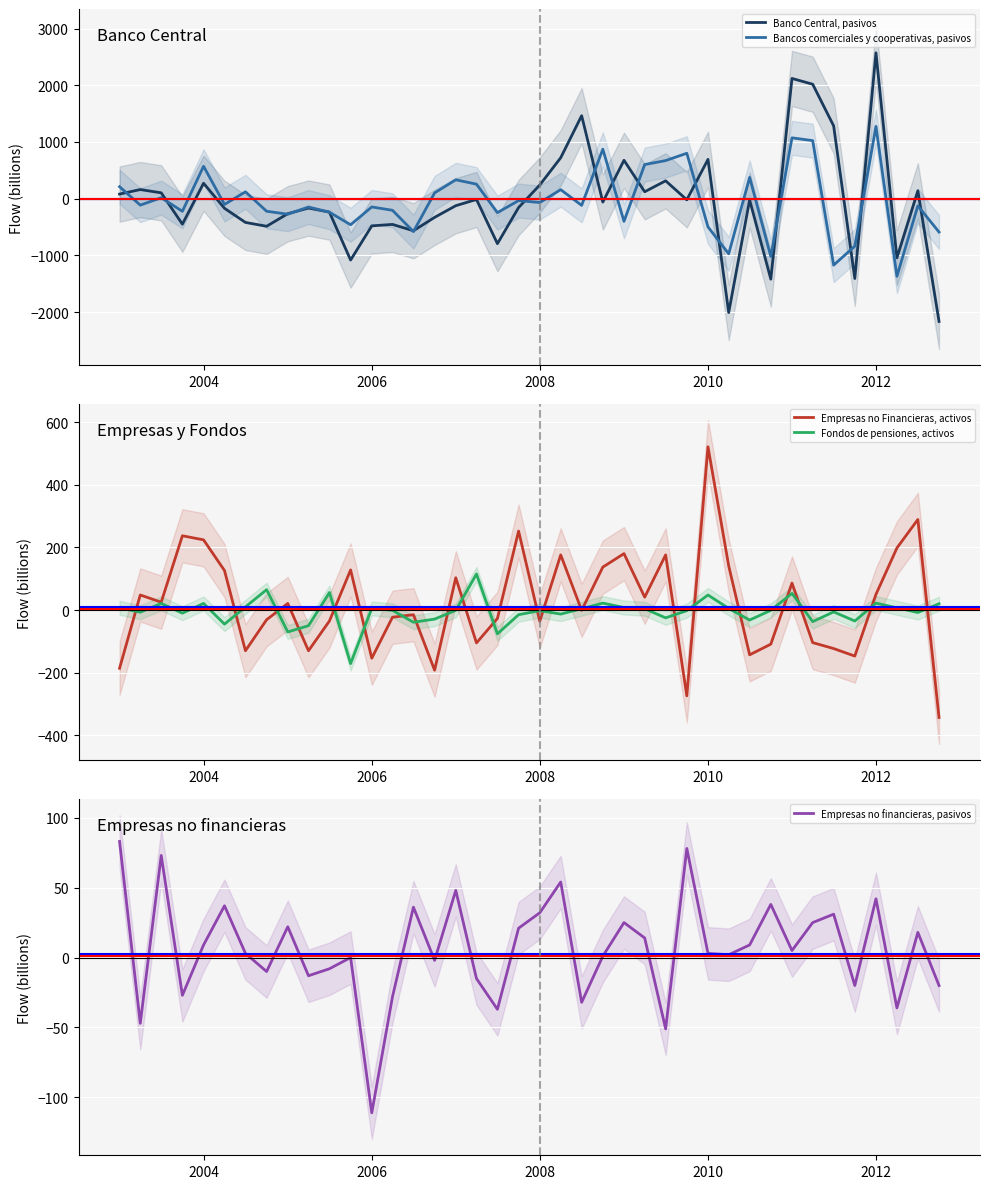

Which category has the highest value in the Bancos comerciales y cooperativas, pasivos series?

2012